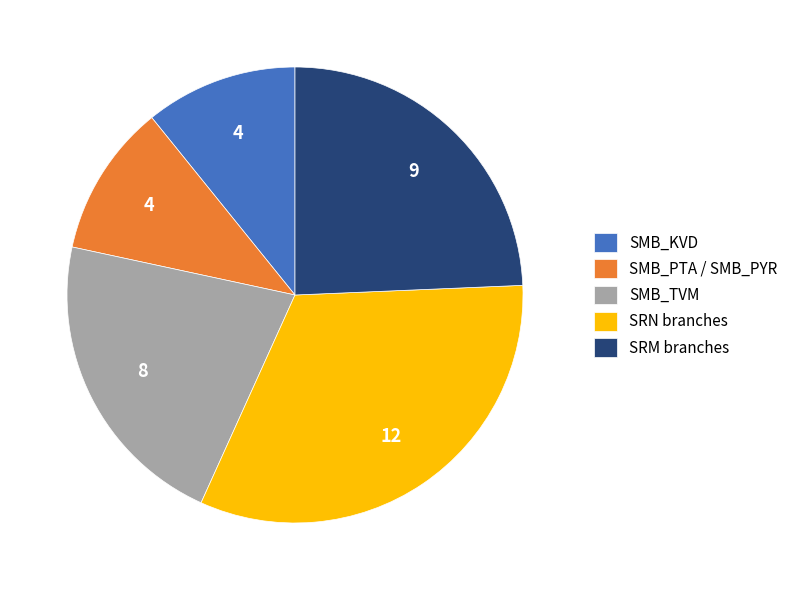

Combined, do SRN branches and SMB_TVM account for over 50%?

Yes